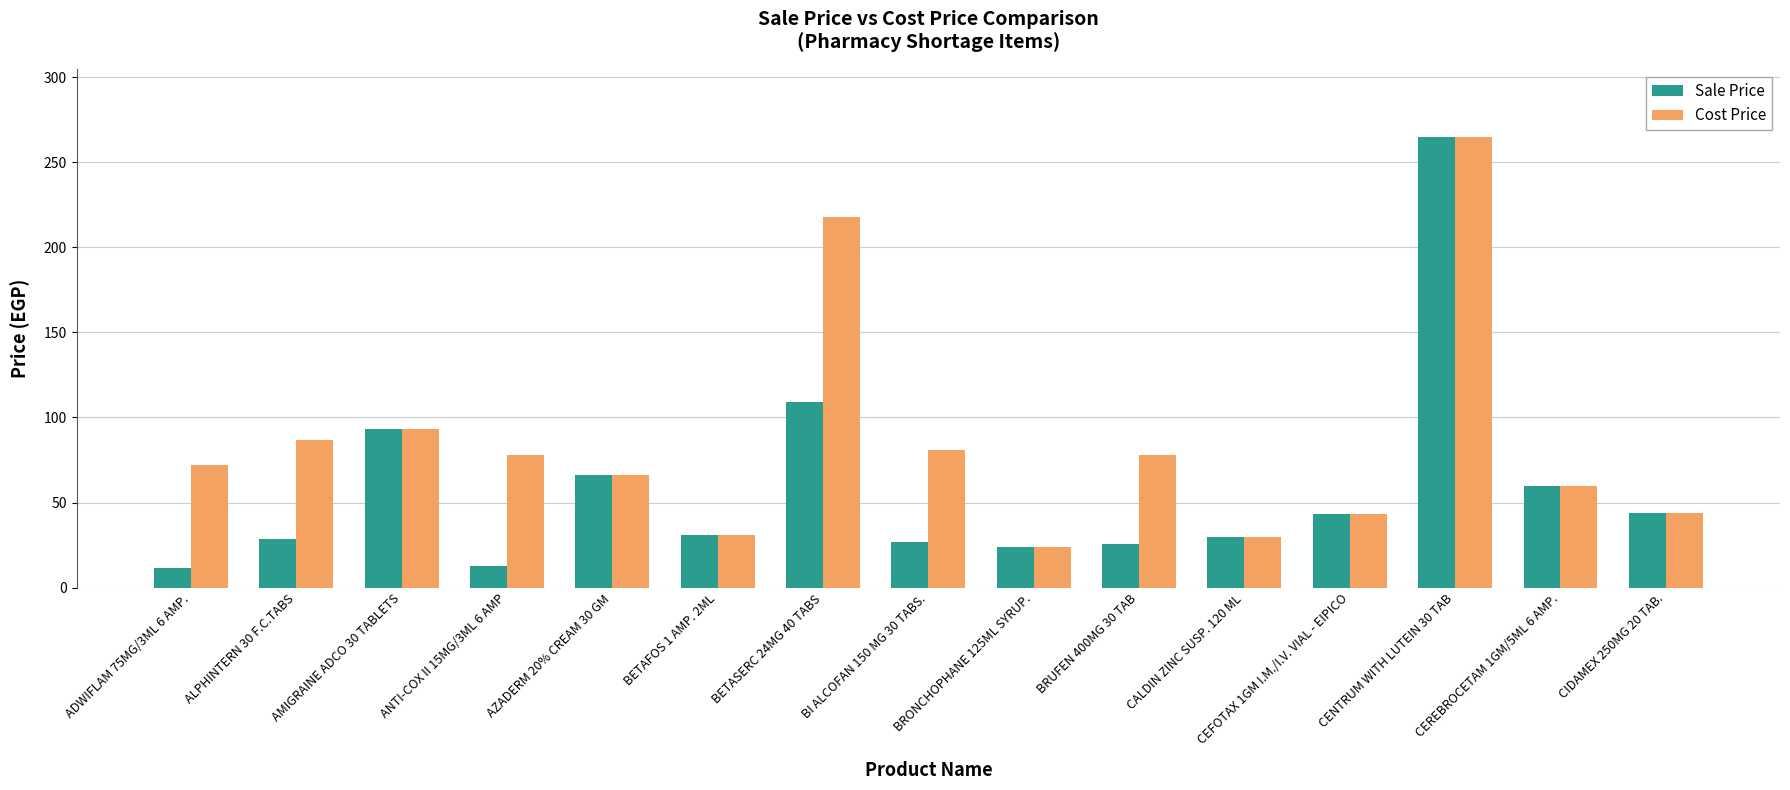

How many distinct data groups are displayed?

2